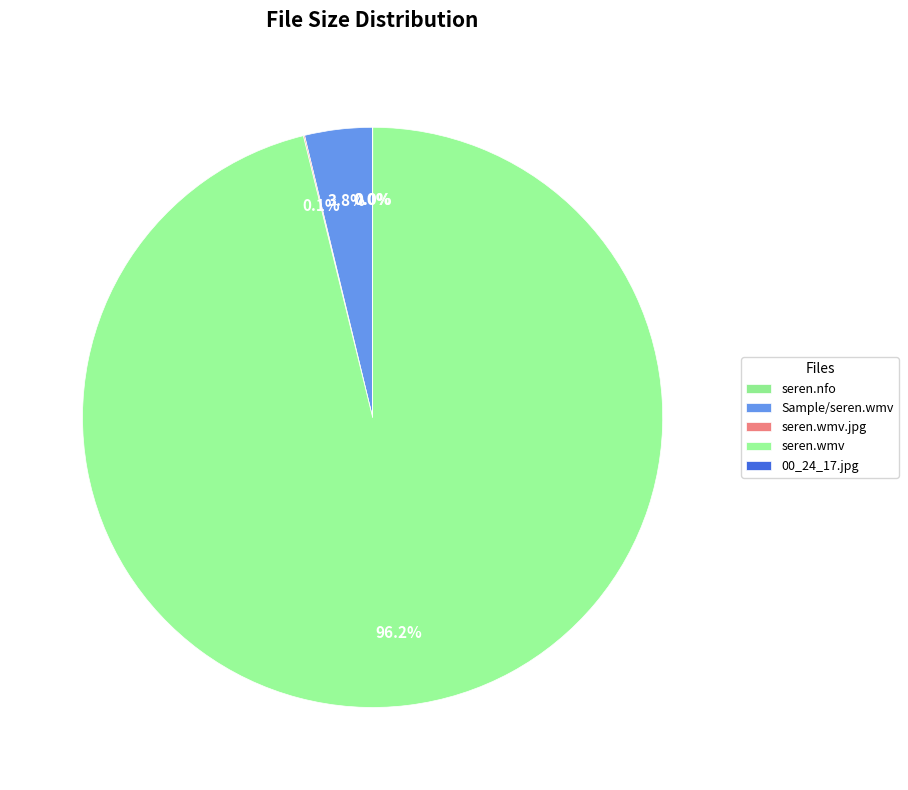

How many segments does this pie chart have?

5